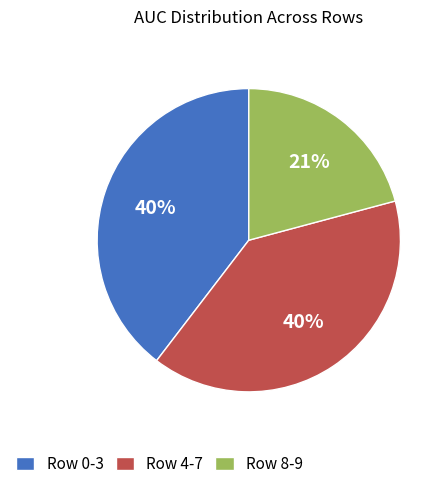

To the nearest percent, what is the average slice percentage?

33%